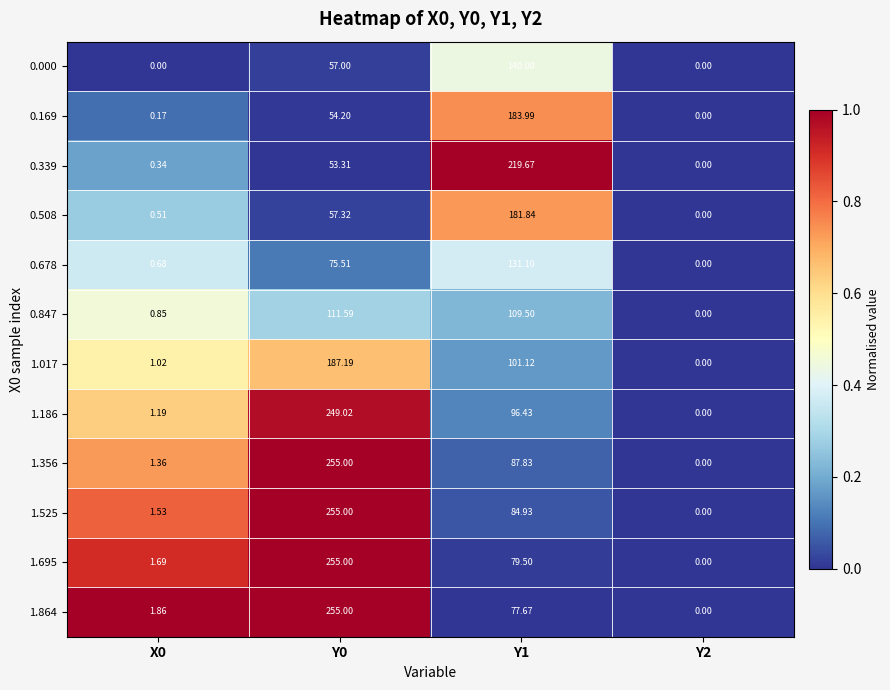

What is the total value across all series at X0?

11.2